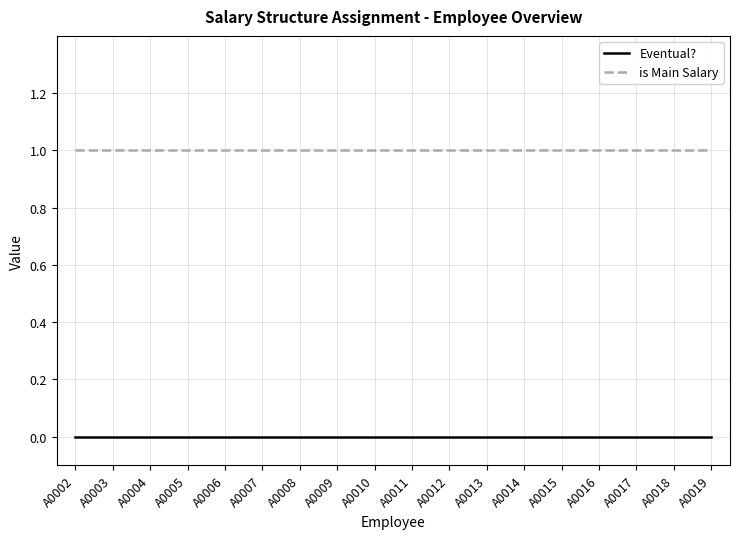

Rank the series by their average value, from lowest to highest.

Eventual?, is Main Salary